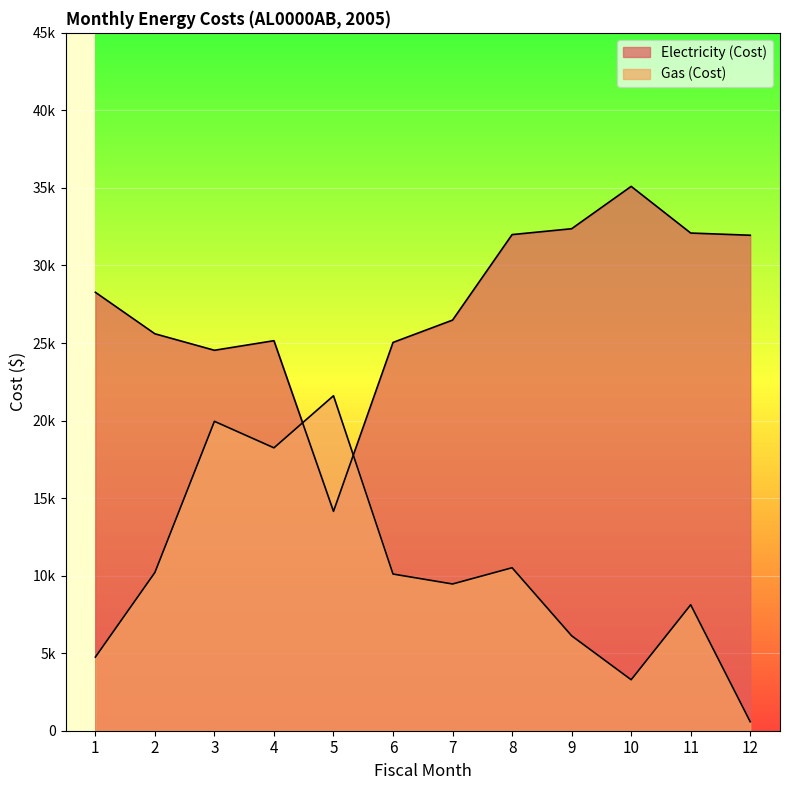

Reading left to right, extract all data points from this chart.

Electricity (Cost): 28272	25596	24532	25150	14145	25038	26477	31991	32369	35100	32091	31949
Gas (Cost): 4746	10203	19951	18241	21599	10103	9462	10509	6122	3288	8121	578